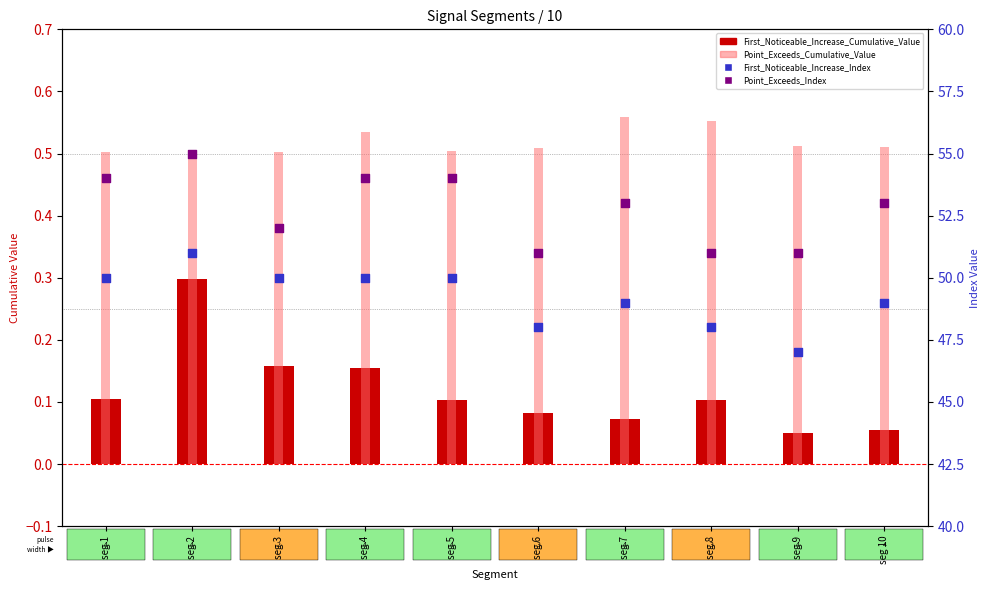

Which series has the widest spread of Y values?

First_Noticeable_Increase_Index